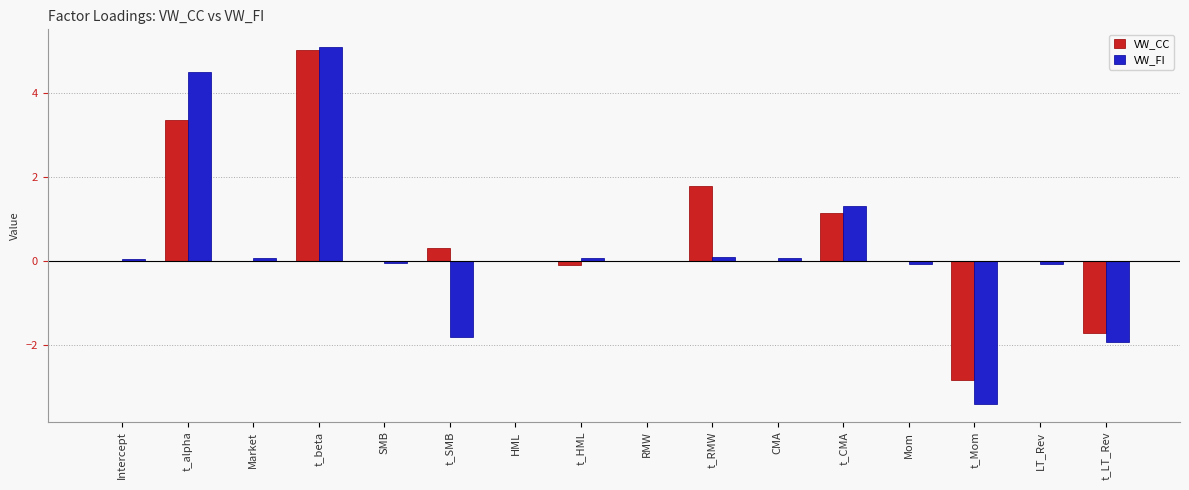

Between CMA and t_CMA, which series saw the biggest shift?

VW_FI